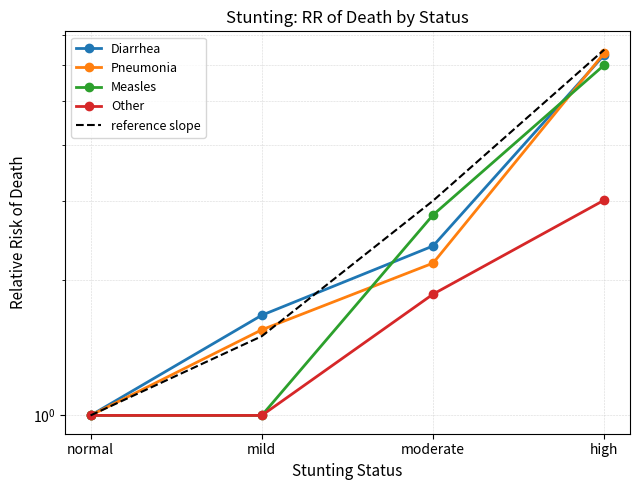

How many lines are shown in the chart?

5